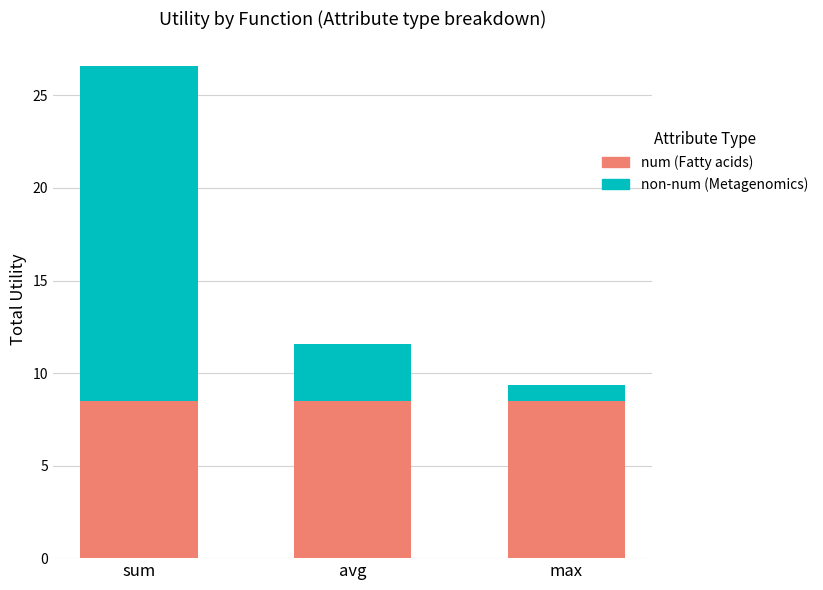

At which category is the sum across all series the highest?

sum